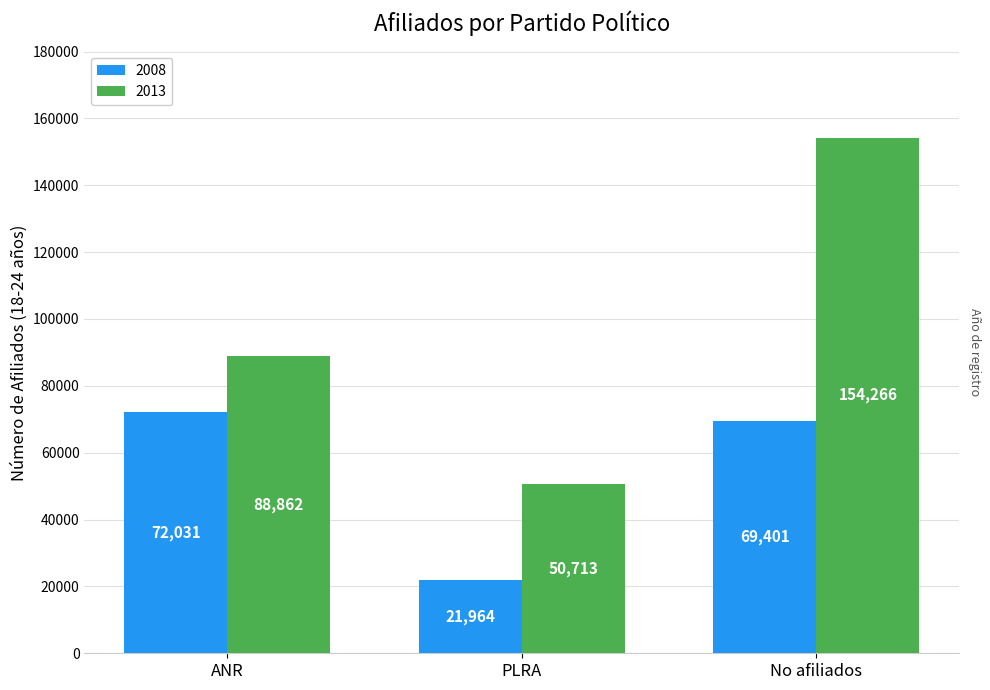

List the series in order of their peak value, highest first.

2013, 2008